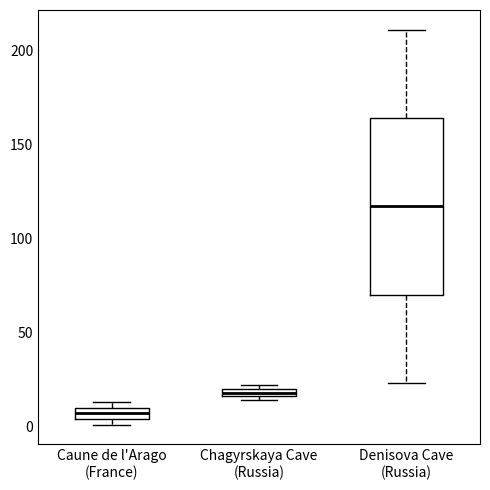

Which box has the highest median line?

Denisova Cave (Russia)